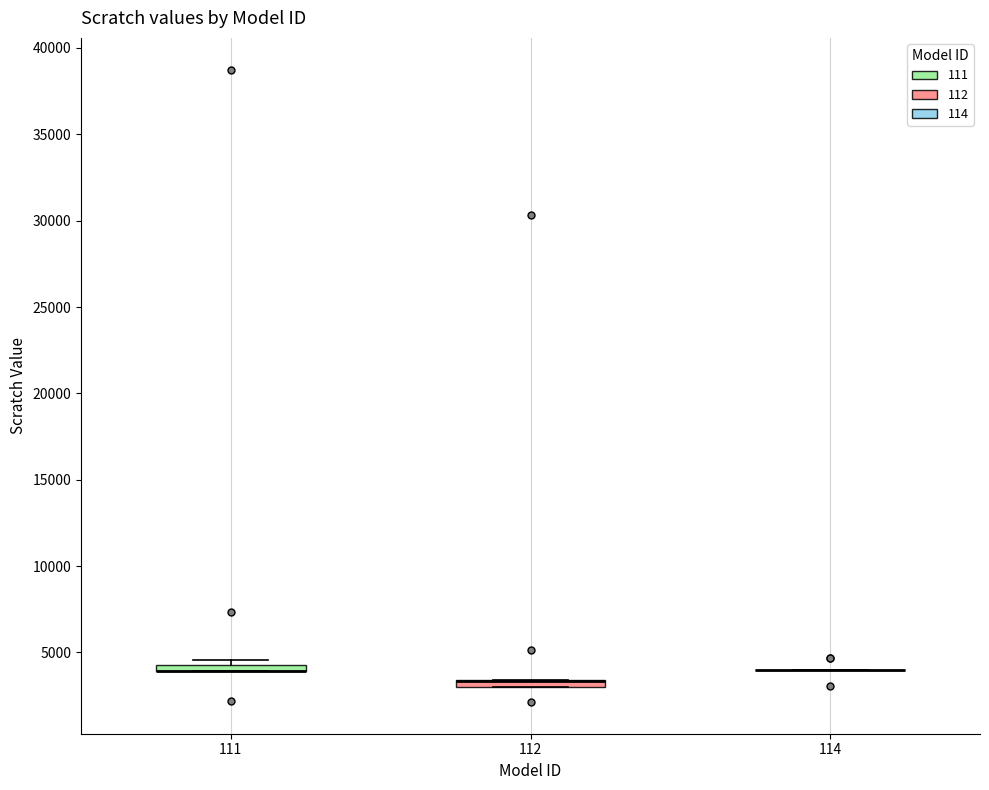

Where is the upper edge of the box at x = 111 on the y-axis? The values are not printed on the chart, so give them approximately, as read against the axis.

4500